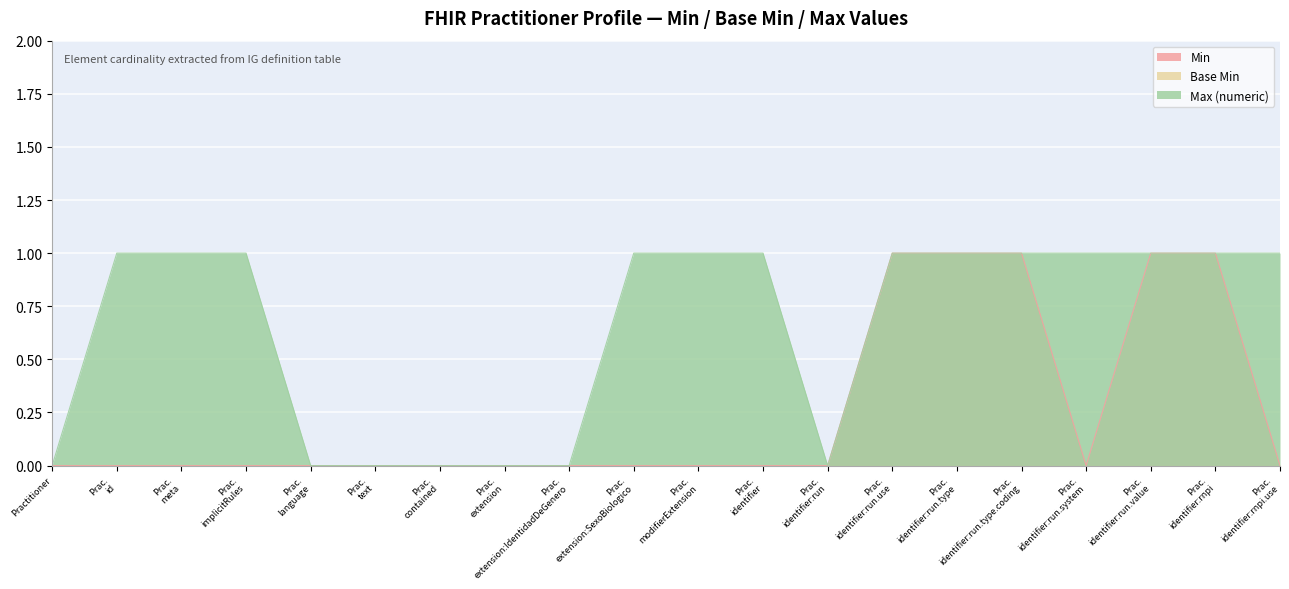

Count the Max (numeric) values in the range 0 to 1.

20